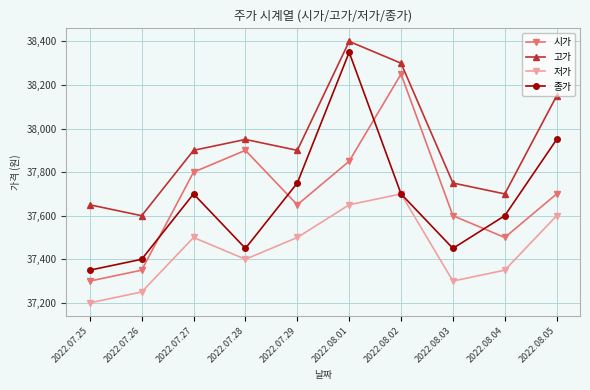

Which category has the highest value in the 고가 series?

2022.08.01